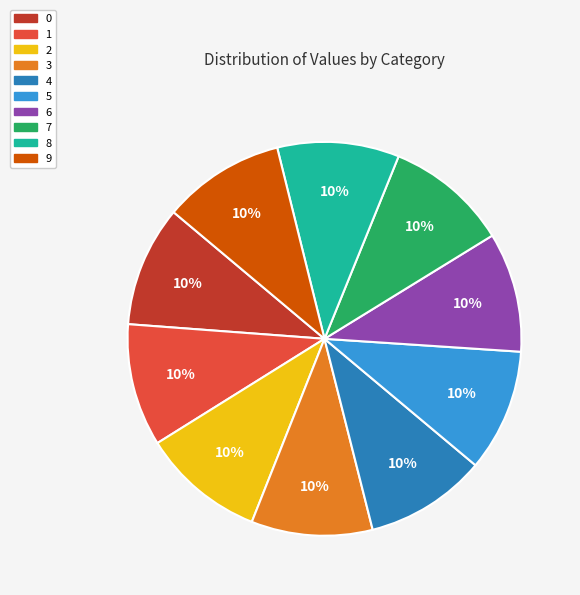

To the nearest percent, what is the average slice percentage?

10%